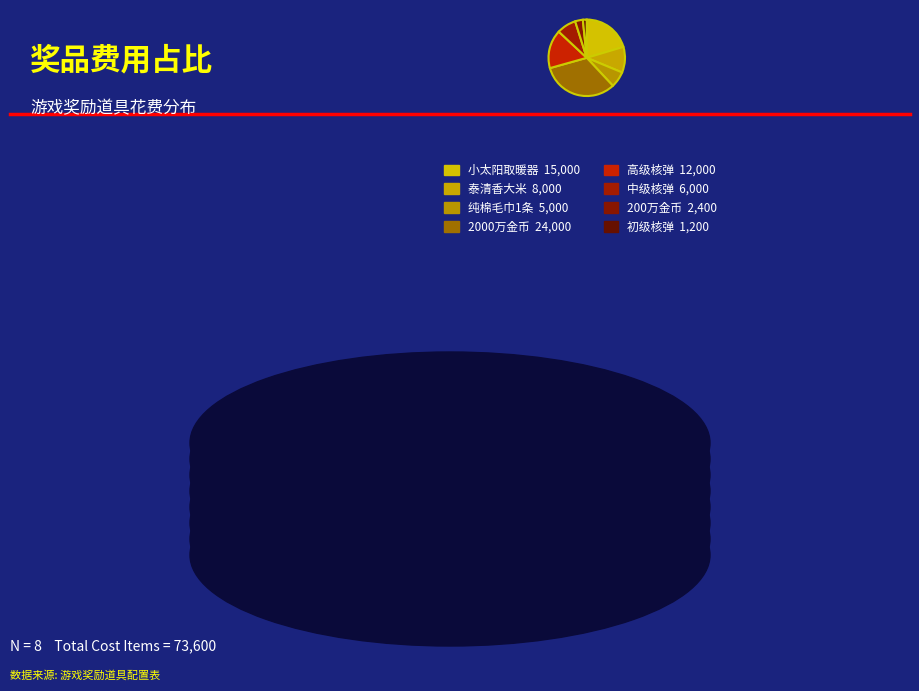

The 小太阳取暖器 slice represents 35% of the pie. True or false?

False